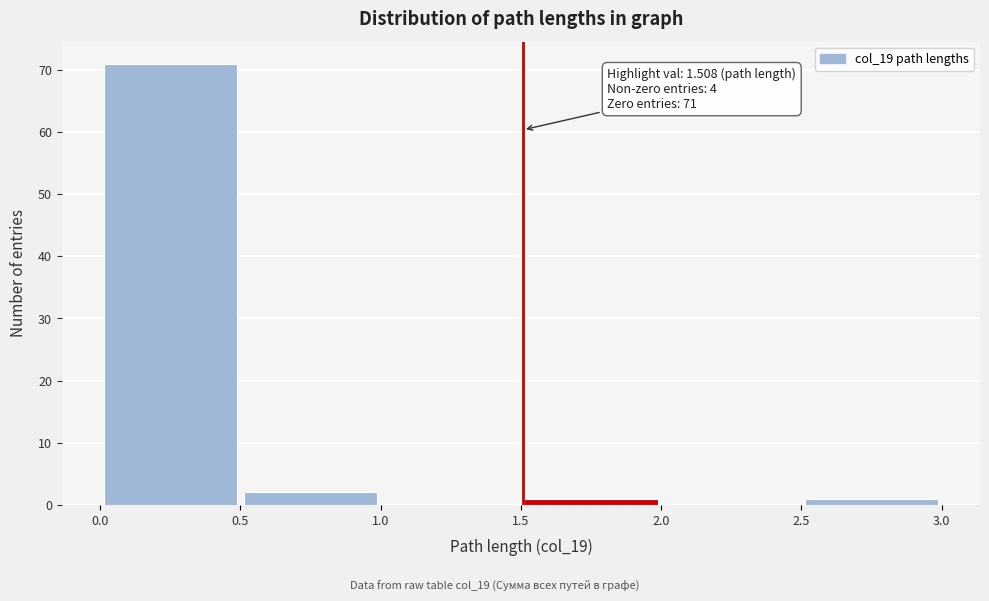

Over which range of the x-axis is the bar tallest?

0.0 to 0.5